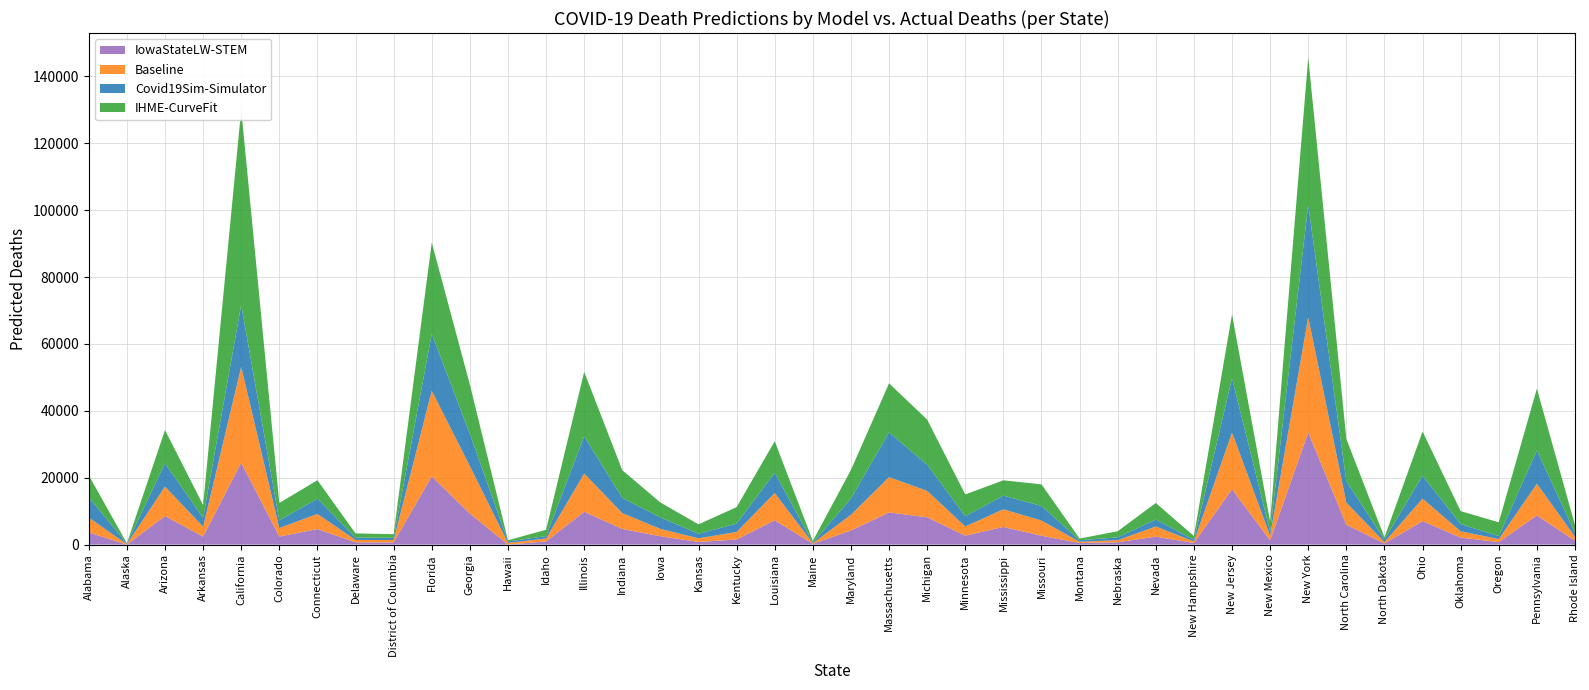

Reading right to left, list all the values displayed in this chart.

Covid19Sim-Simulator: 1189.8	9940.7	893.0	2184.1	6870.6	760.9	6420.6	33581.8	1189.7	16236.9	486.6	2082.0	829.8	466.9	4347.9	4084.4	3066.5	7840.8	13389.4	4859.4	166.9	6049.8	2482.4	1362.3	3431.9	4556.0	11146.3	715.9	429.9	9628.1	16996.3	648.7	713.5	4570.8	2291.6	18506.4	2648.4	6958.2	167.5	6080.6
IHME-CurveFit: 2267.2	18486.4	4126.4	3846.6	13210.1	659.7	12632.7	44116.6	3067.1	19092.1	1150.2	4945.2	1837.4	500.0	6459.2	4583.0	6508.7	13476.1	14666.6	8549.2	518.5	9442.5	4941.9	2815.1	4458.1	8282.8	19239.5	1884.0	369.6	14748.2	27325.0	1093.1	1256.0	5501.1	5217.2	58390.1	3812.0	9939.4	78.3	6573.0
Baseline: 1224.7	9484.9	914.7	1871.3	6710.4	420.0	6623.7	34457.9	1425.3	16969.6	451.9	3029.6	630.3	362.1	4551.3	5280.6	2738.7	7899.7	10558.1	4685.3	171.7	8147.9	2259.4	1084.4	2185.3	4740.6	11444.9	875.3	499.9	14202.1	25614.7	705.3	703.3	4524.6	2537.7	28703.6	2968.3	8822.7	136.3	4425.7
IowaStateLW-STEM: 1138.0	8732.0	739.0	2097.0	7032.0	336.0	5923.0	33549.0	1257.0	16542.0	478.0	2387.0	697.0	482.0	2649.0	5278.0	2683.0	8166.0	9626.0	4230.0	236.0	7278.0	1526.0	794.0	2507.0	4671.0	9822.0	954.0	0.0	9281.0	20407.0	661.0	682.0	4642.0	2401.0	24494.0	2393.0	8545.0	0.0	3631.0